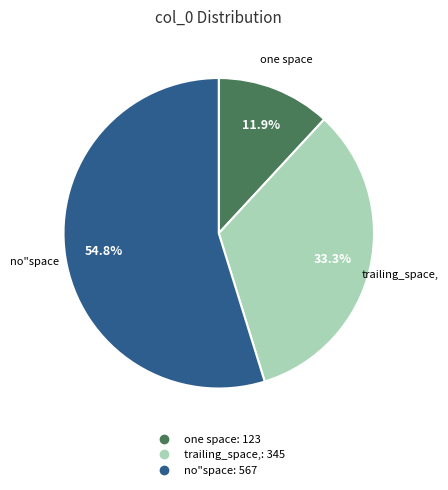

What percentage is the no"space slice, to the nearest percent?

55%